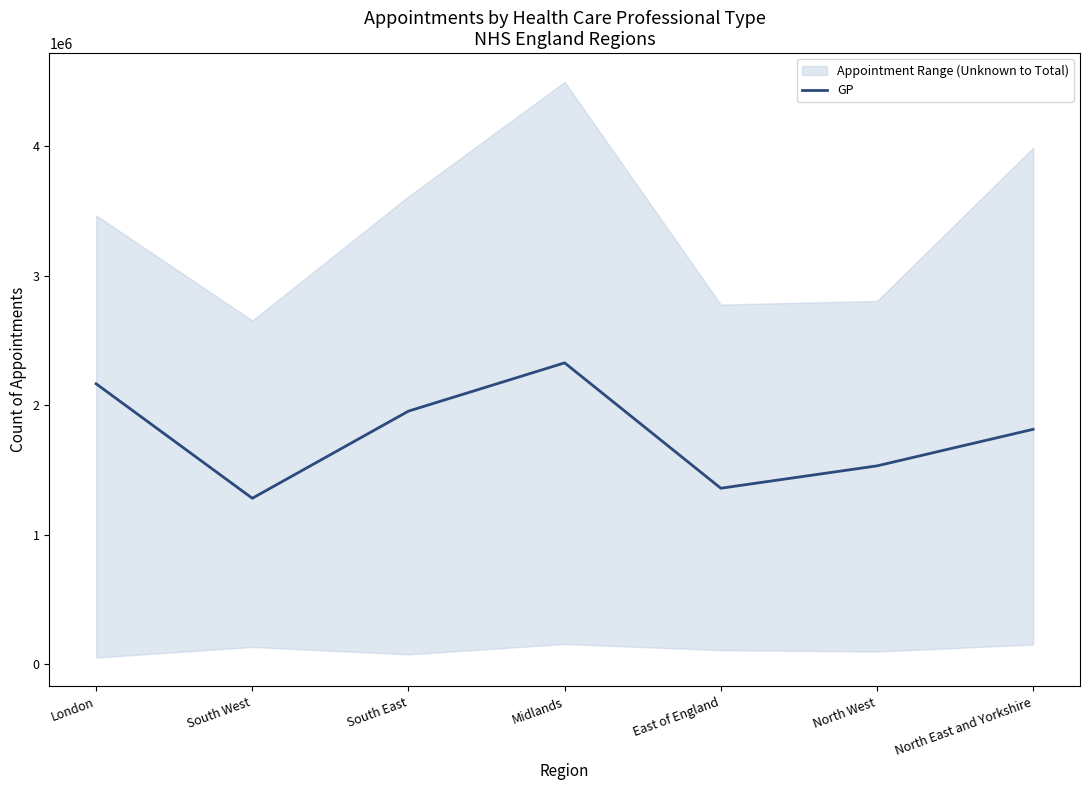

List the labels in order of value, largest first.

Midlands, London, South East, North East and Yorkshire, North West, East of England, South West